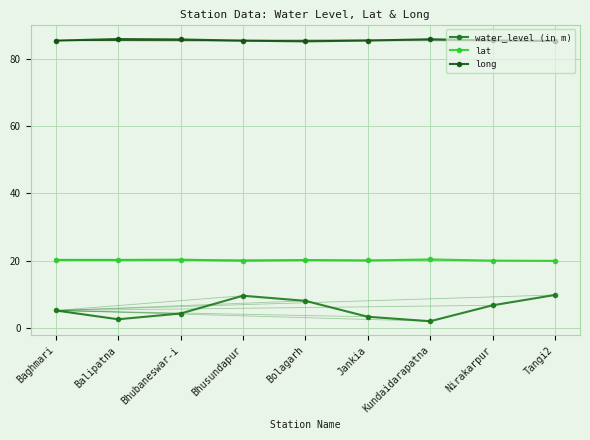

What are all the series names shown in the legend?

water_level (in m), lat, long